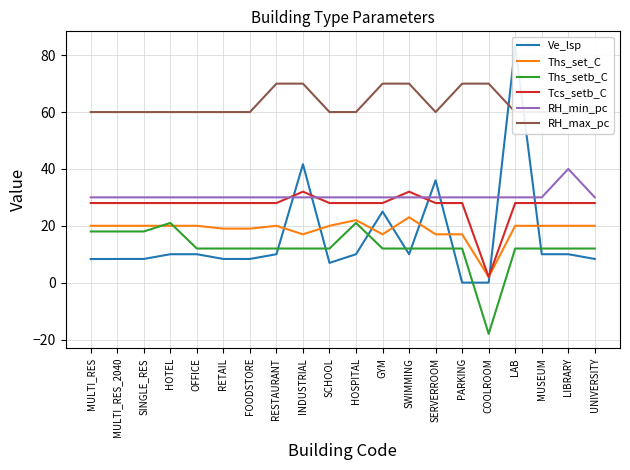

At which category does Ths_set_C reach its first local valley?

INDUSTRIAL